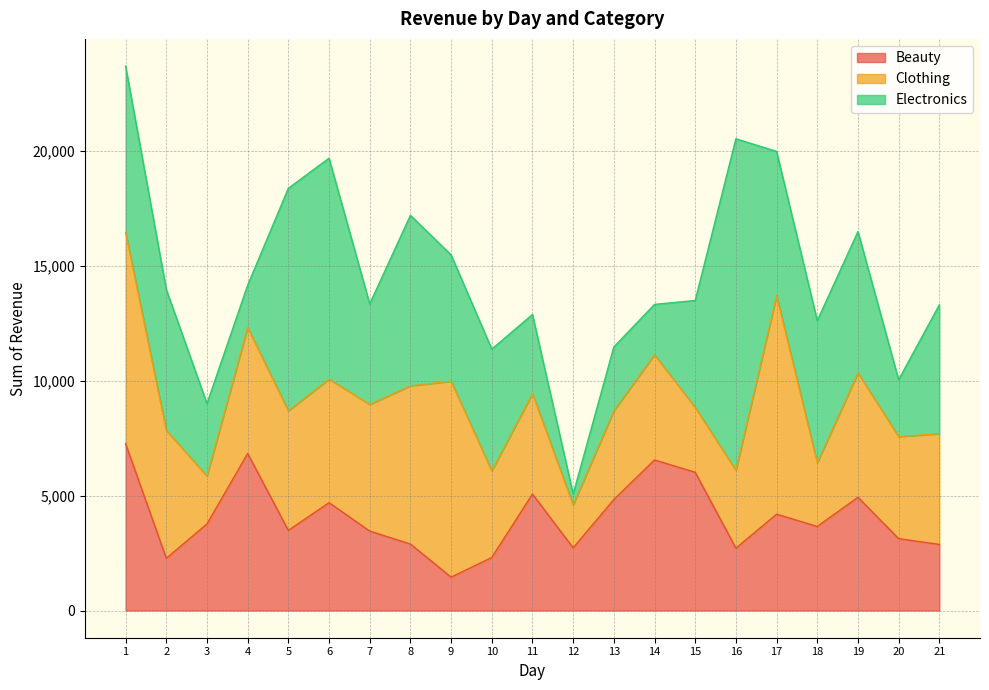

Rank the series by their maximum value, from highest to lowest.

Electronics, Clothing, Beauty